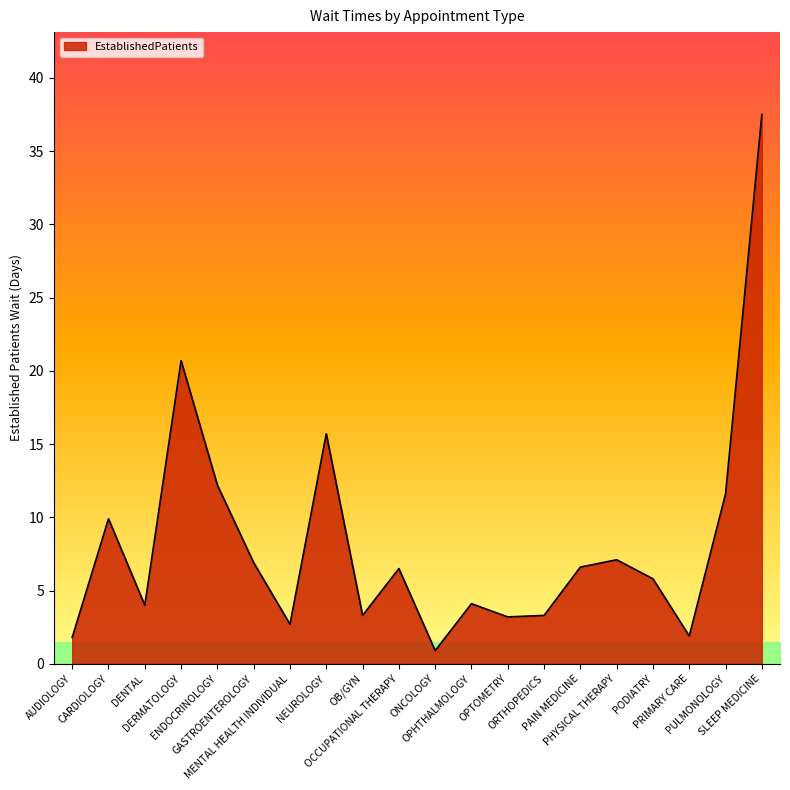

What is the greatest value displayed?

37.5